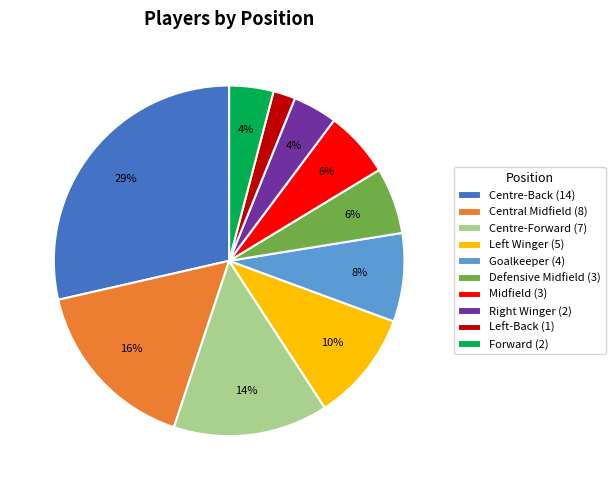

Which category has the smallest portion of the pie?

Left-Back